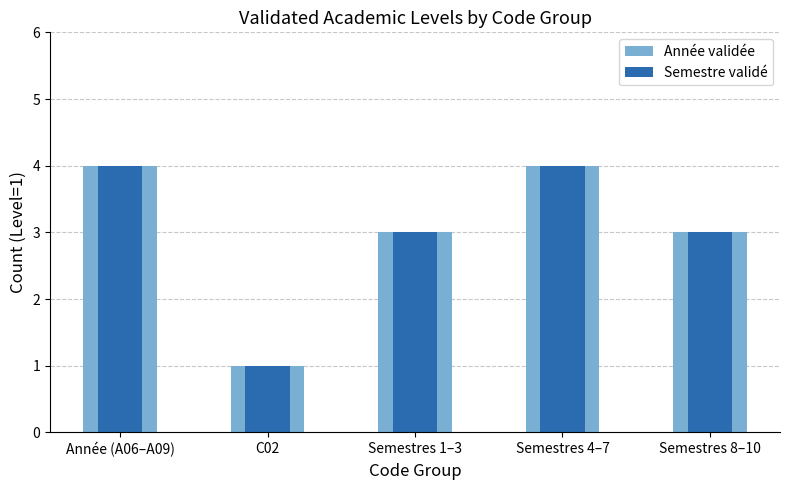

Rank the categories by Semestre validé value from highest to lowest.

Année (A06–A09), Semestres 4–7, Semestres 1–3, Semestres 8–10, C02